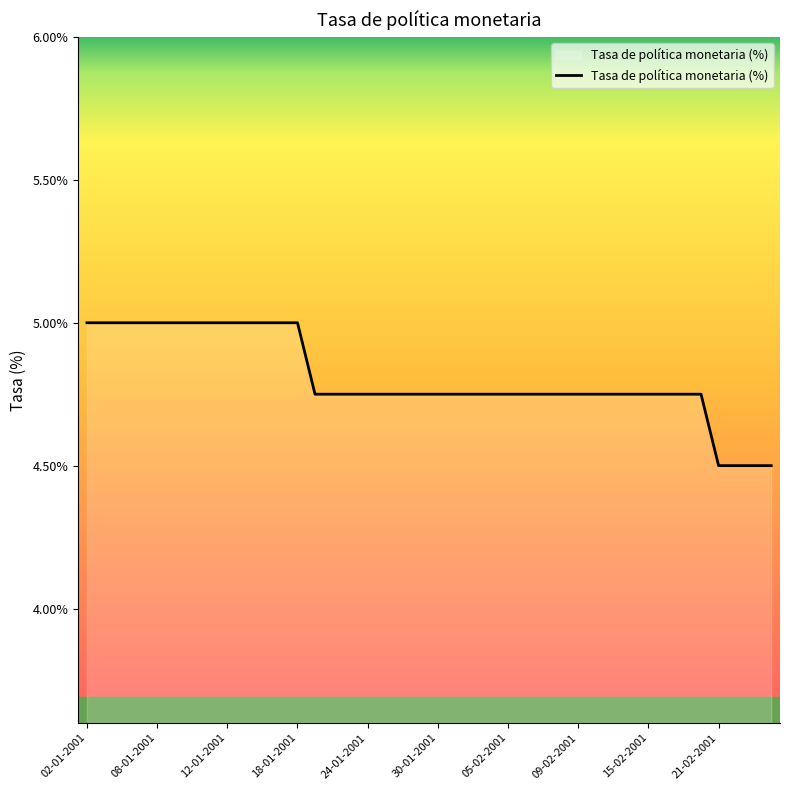

How many distinct data groups are displayed?

1